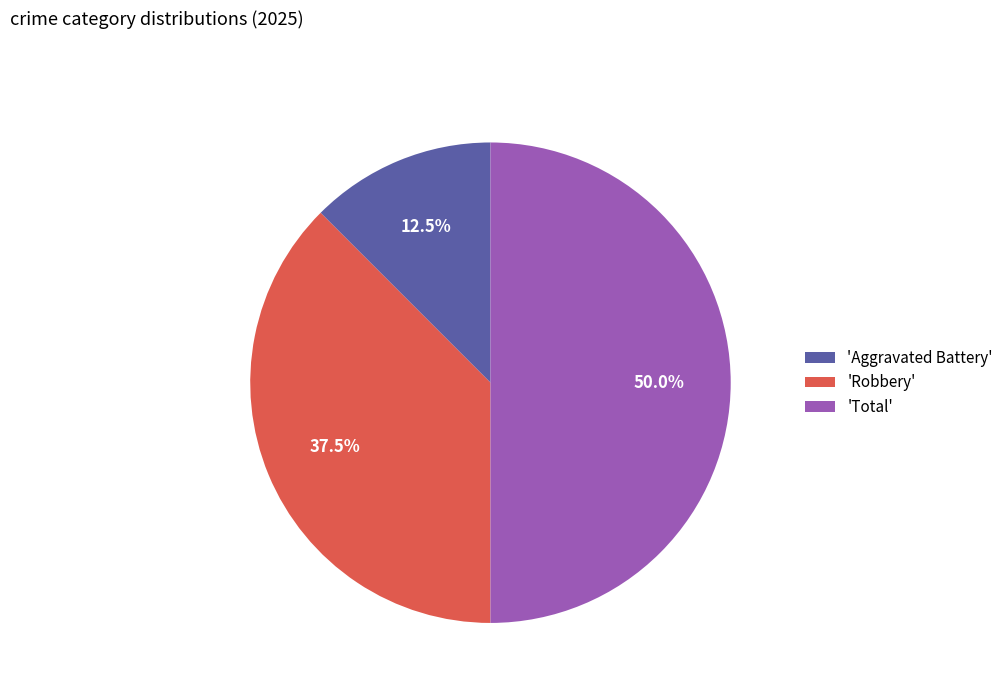

Combined, do 'Aggravated Battery' and 'Total' account for over 50%?

Yes